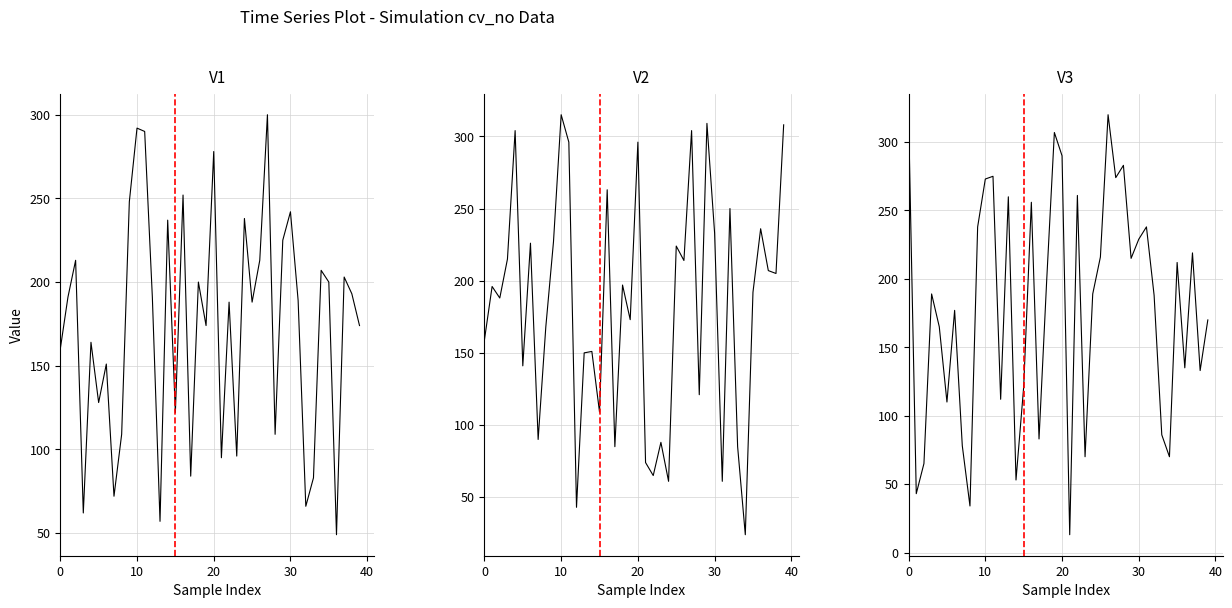

What is the difference between the V2 values at 38 and 20?

91